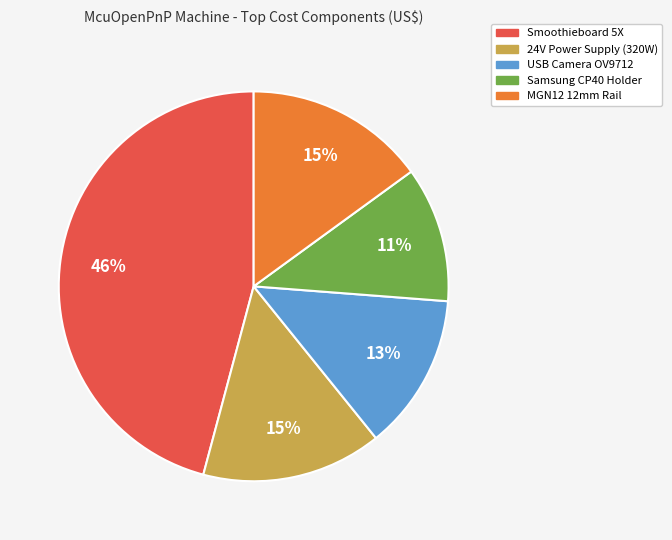

Does Samsung CP40 Holder represent more than half of the total?

No